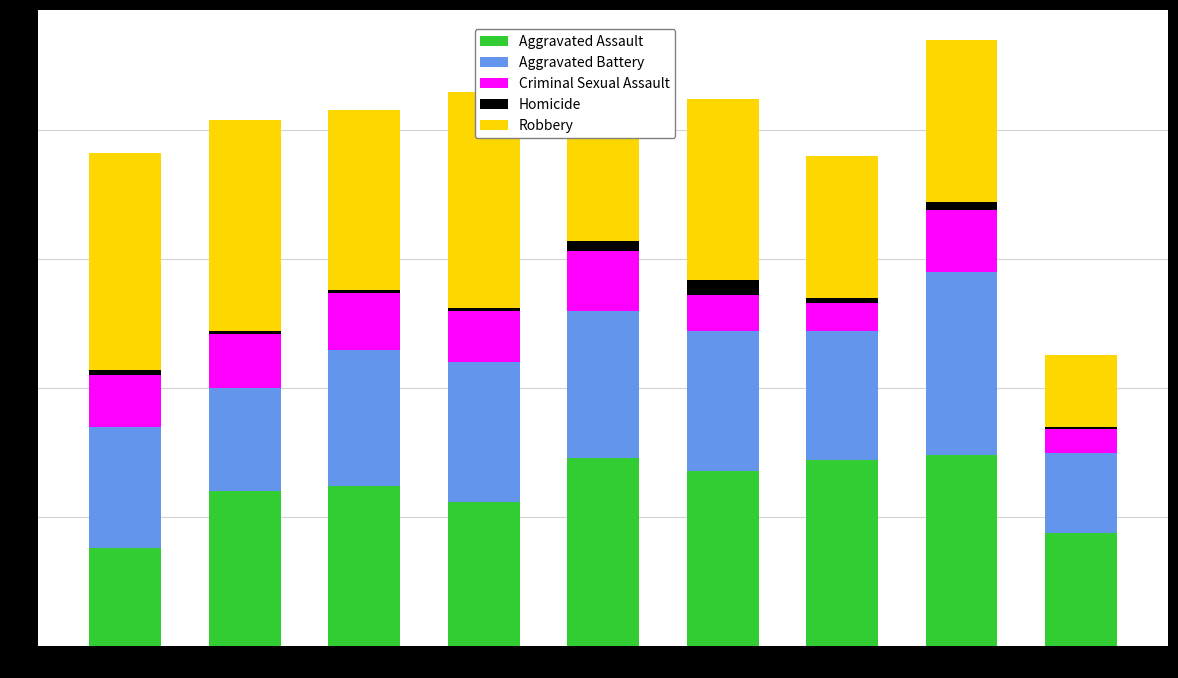

Count the number of data series in this chart.

5